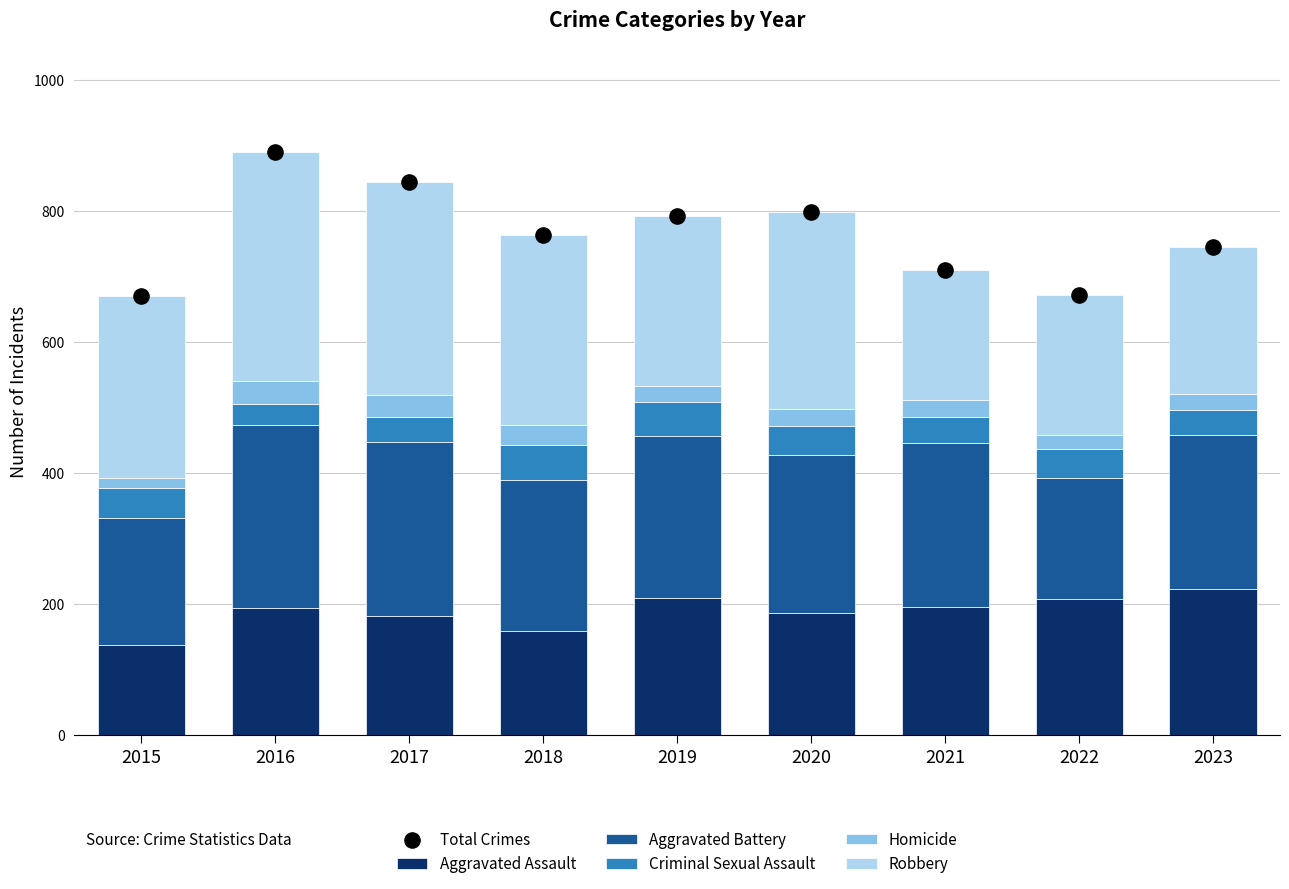

Which series contains the lowest Y value?

Homicide